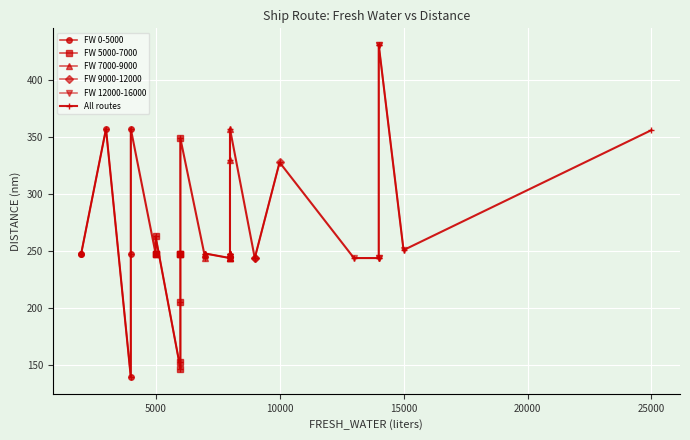

Between 4 and 13, which is larger?

4